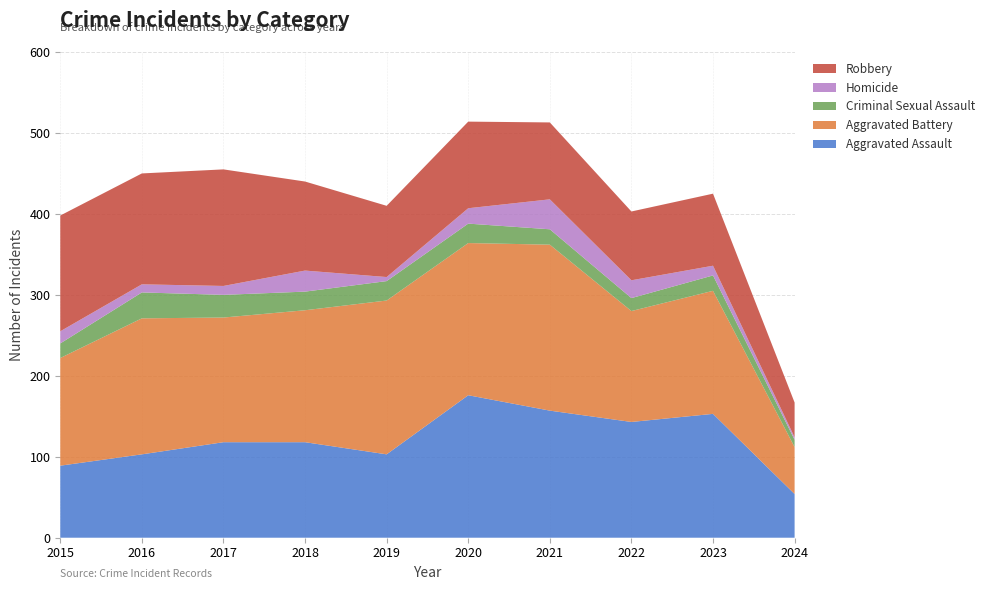

Reading right to left, extract all data points from this chart.

Aggravated Assault: 54	153	143	157	176	103	118	118	103	89
Aggravated Battery: 58	152	137	205	188	190	163	154	168	133
Criminal Sexual Assault: 9	19	16	19	24	24	23	28	32	18
Homicide: 3	12	22	37	19	5	26	11	10	15
Robbery: 43	89	85	95	107	88	110	144	137	143